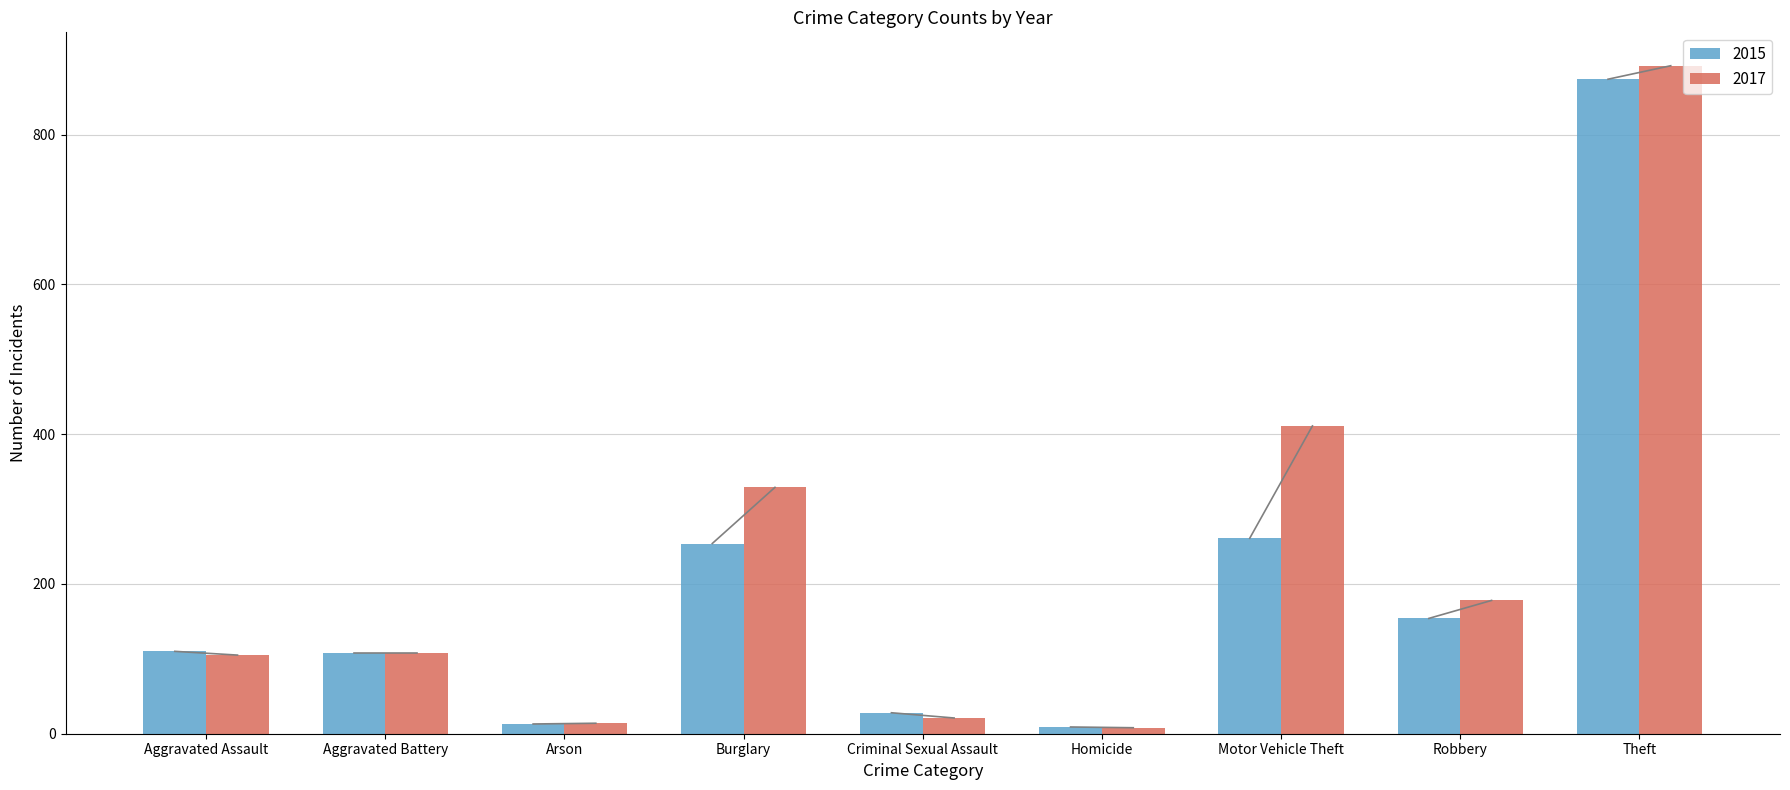

What is the maximum value shown in the chart?

892